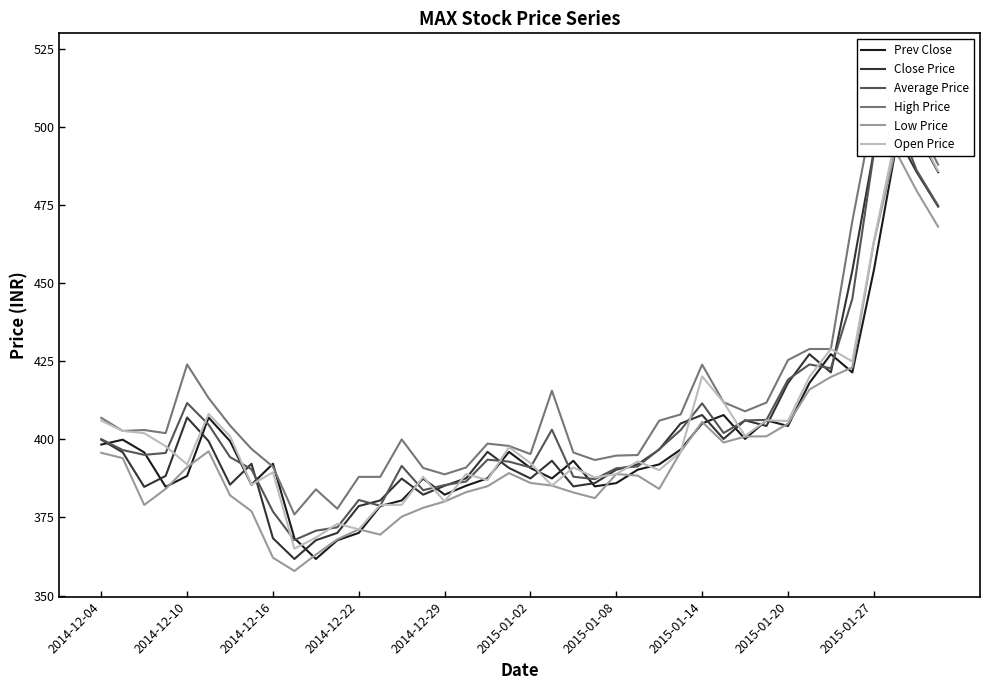

How many interior local peaks does the Prev Close series have?

10